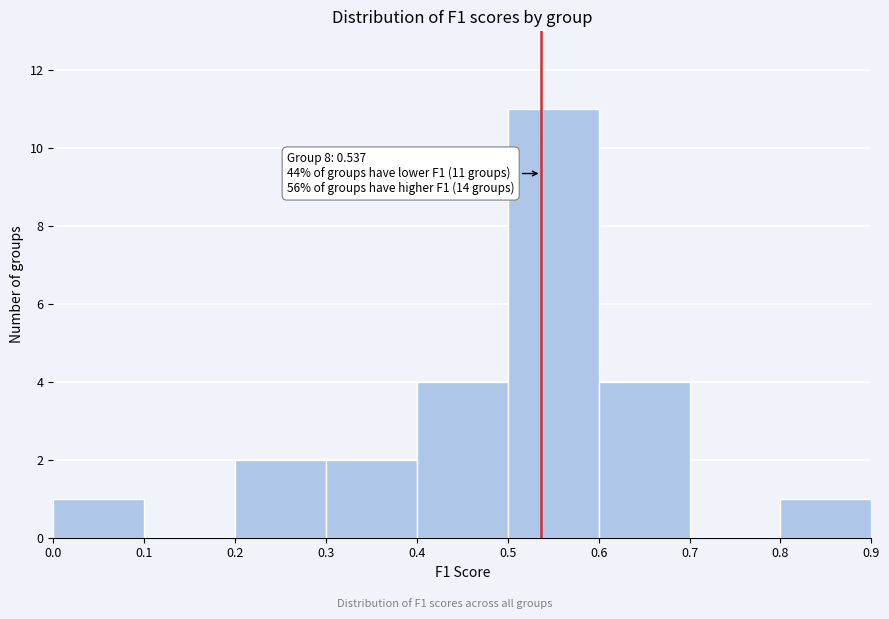

Which range on the x-axis has the tallest bar?

0.5 to 0.6